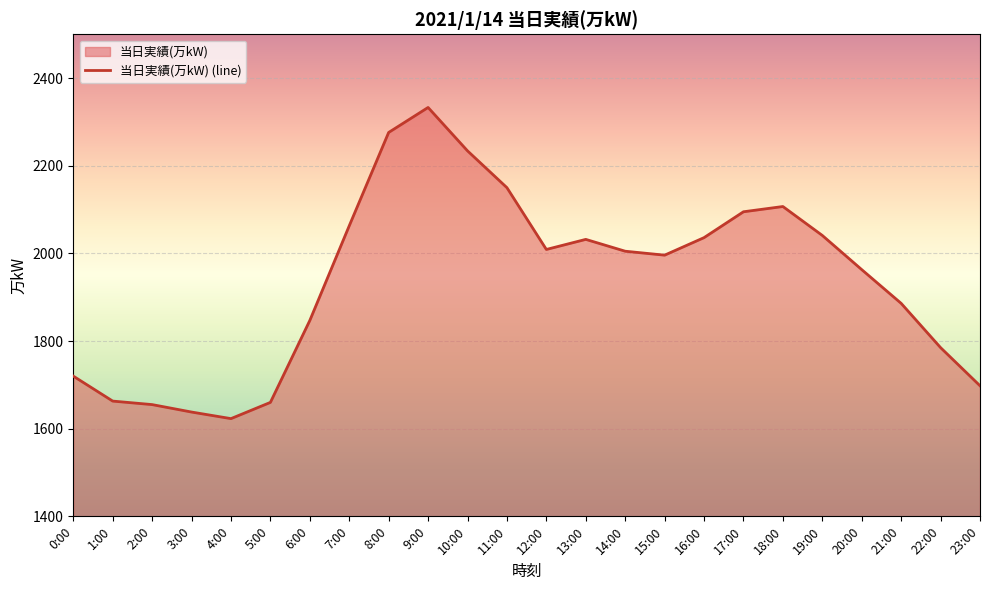

Reading left to right, what are all the values shown in this chart?

0:00=1720	1:00=1663	2:00=1655	3:00=1638	4:00=1623	5:00=1660	6:00=1847	7:00=2063	8:00=2276	9:00=2333	10:00=2234	11:00=2150	12:00=2009	13:00=2032	14:00=2005	15:00=1996	16:00=2036	17:00=2095	18:00=2107	19:00=2041	20:00=1963	21:00=1886	22:00=1785	23:00=1698